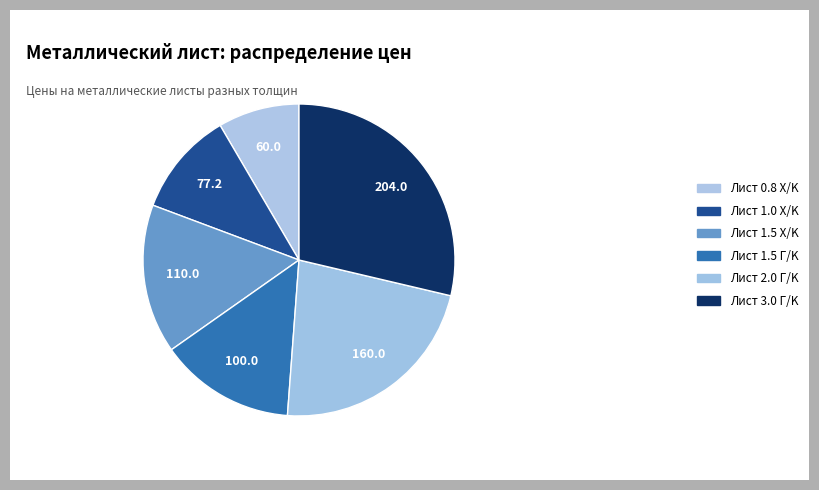

What percentage is the Лист 0.8 X/K slice, to the nearest percent?

8%